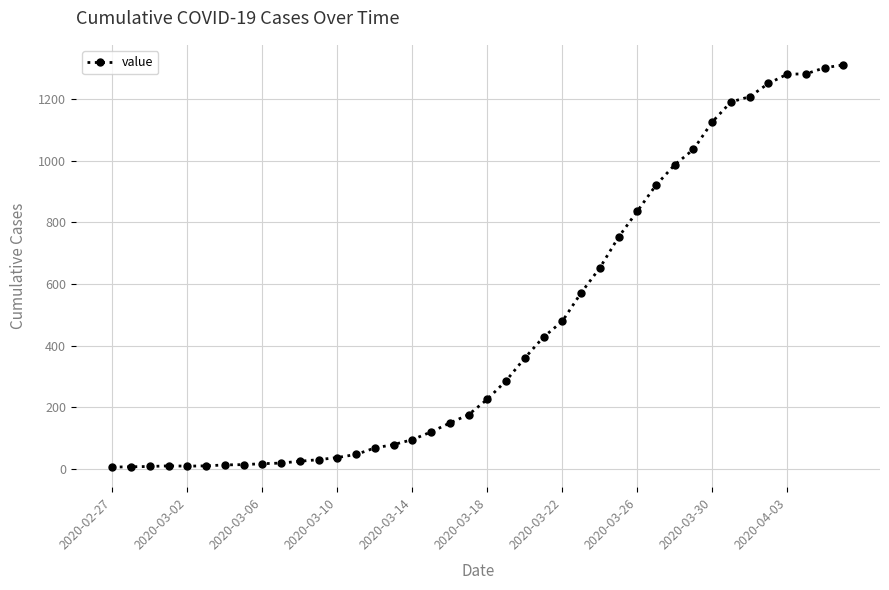

What is the average value?

461